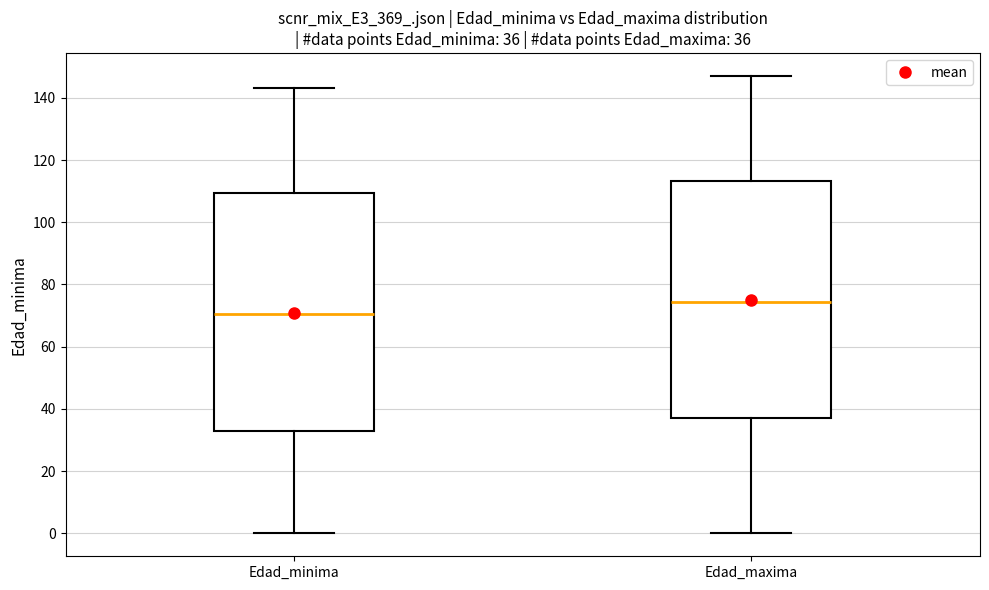

Which box's median line is the lowest?

Edad_minima